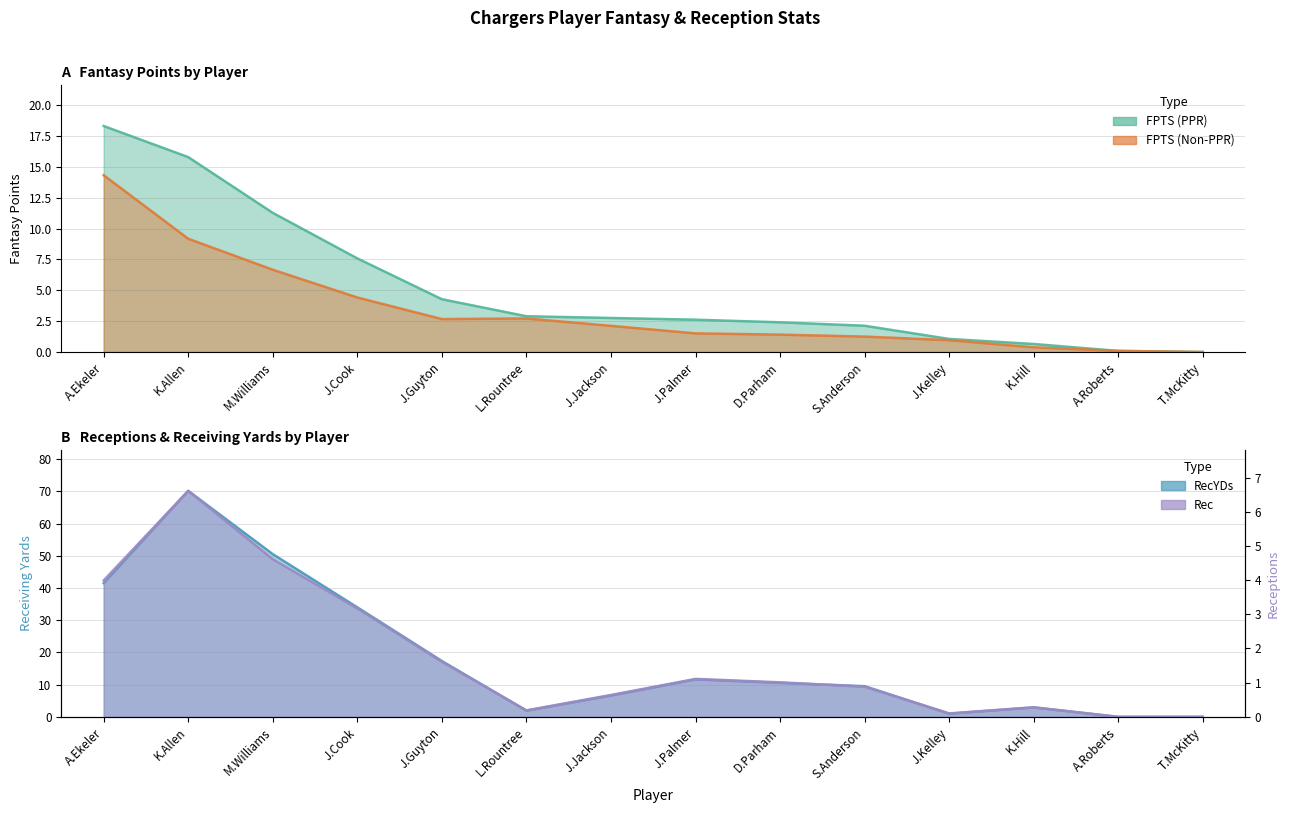

At which label does FPTS (PPR) reach its minimum?

T.McKitty